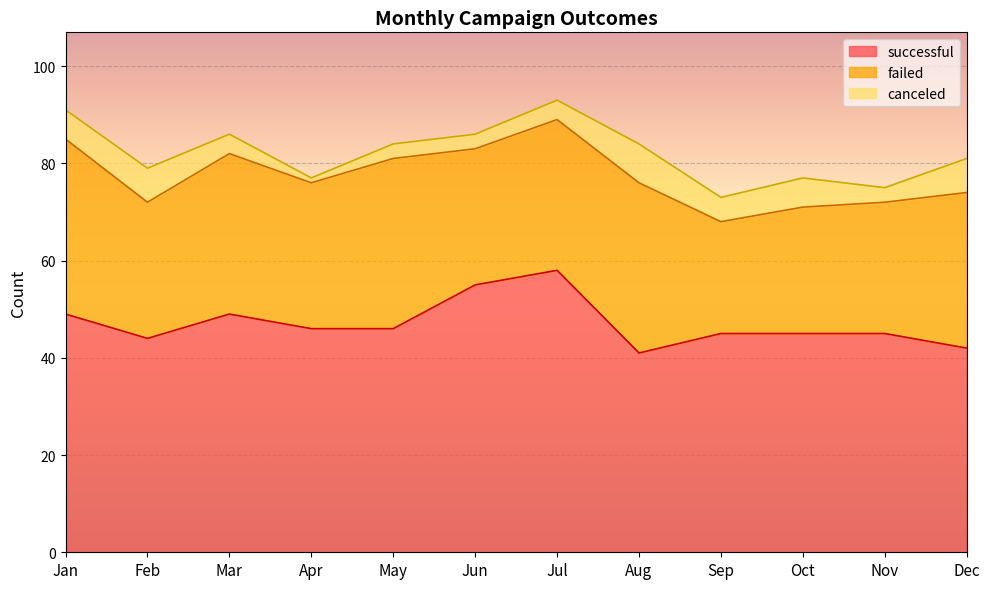

Rank the categories by canceled value from highest to lowest.

Aug, Feb, Dec, Jan, Oct, Sep, Mar, Jul, May, Jun, Nov, Apr